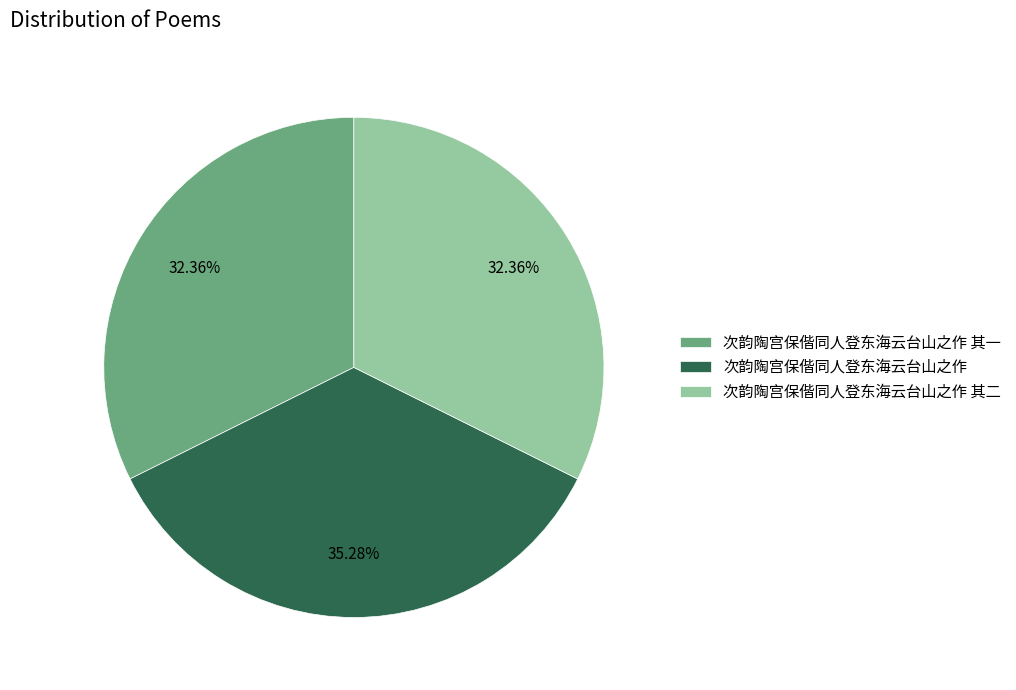

Which category has the biggest portion of the pie?

次韵陶宫保偕同人登东海云台山之作